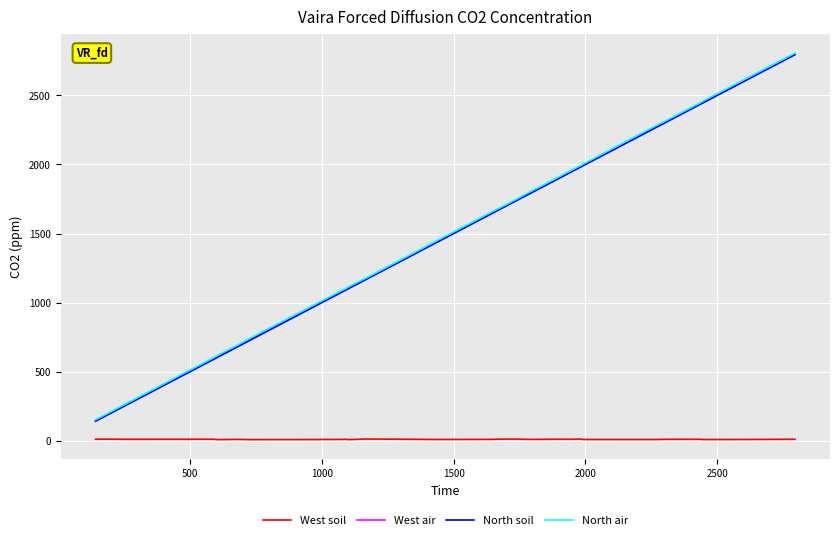

What is the maximum value for North soil?

2794.3